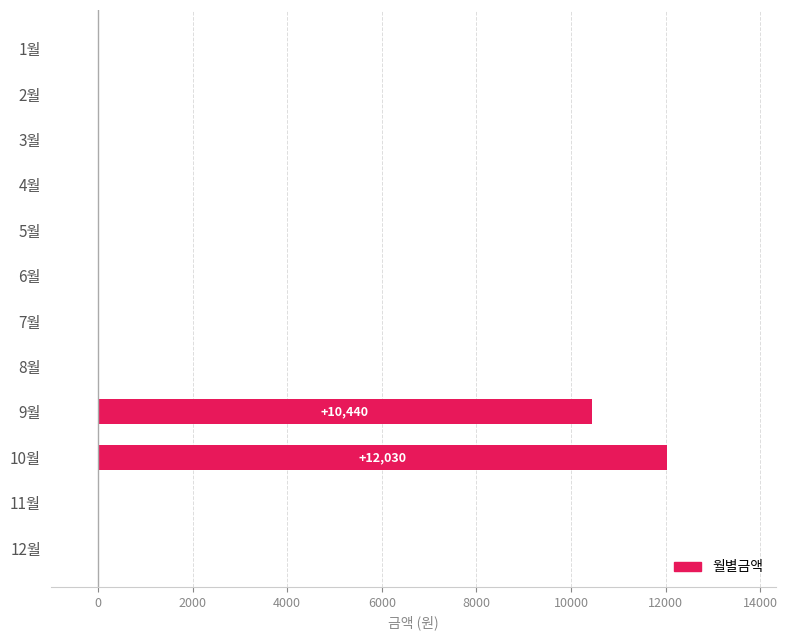

Between 9월 and 6월, which is larger?

9월